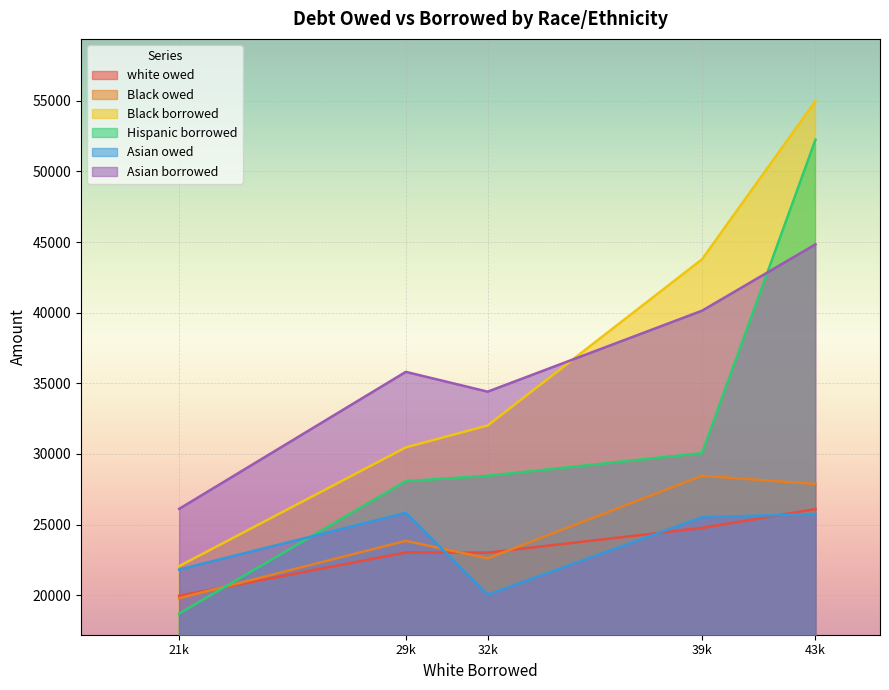

Is the value of Asian borrowed at 21k greater than the value of Black borrowed at 39k?

No